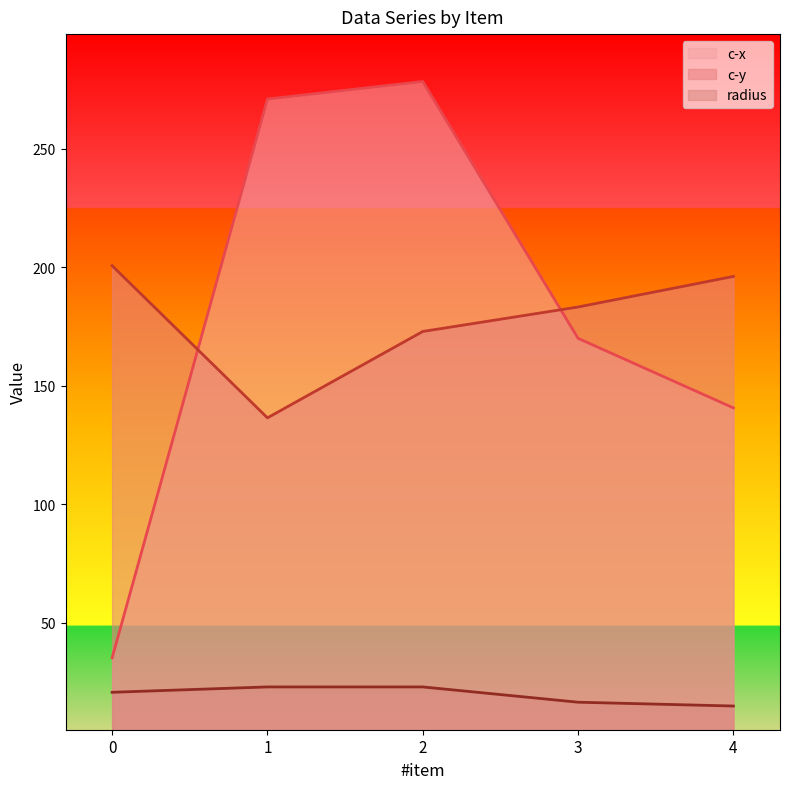

Does the chart display data point markers on the line(s)?

No